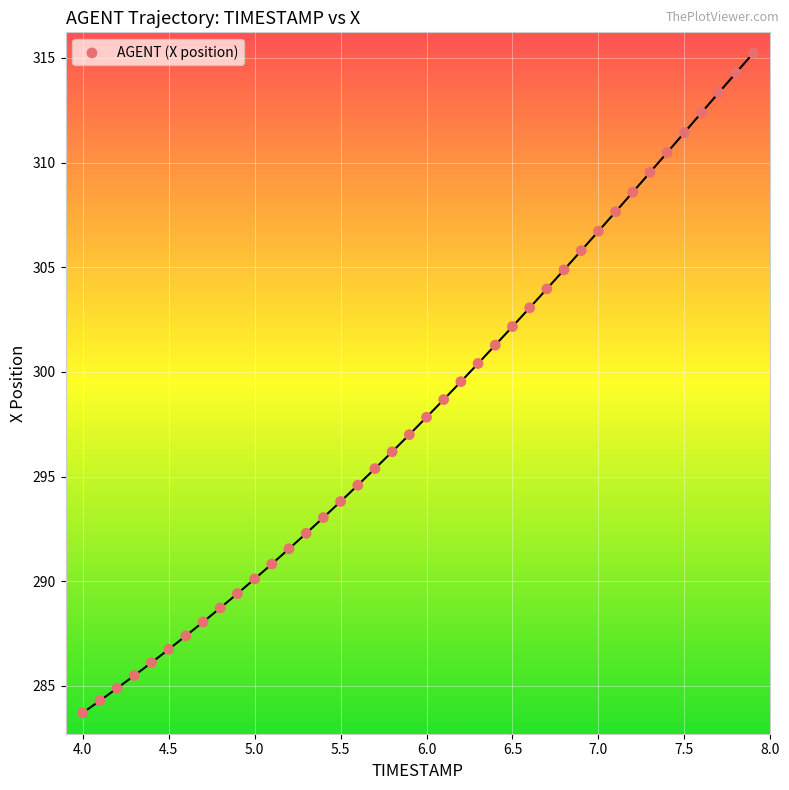

What is the range of Y values (max minus min)?

31.5